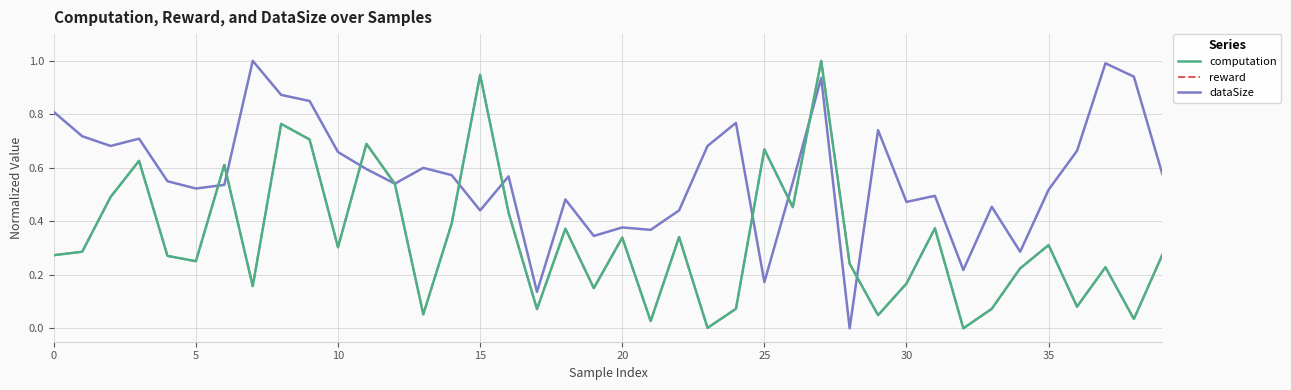

What are all the series names shown in the legend?

computation, reward, dataSize